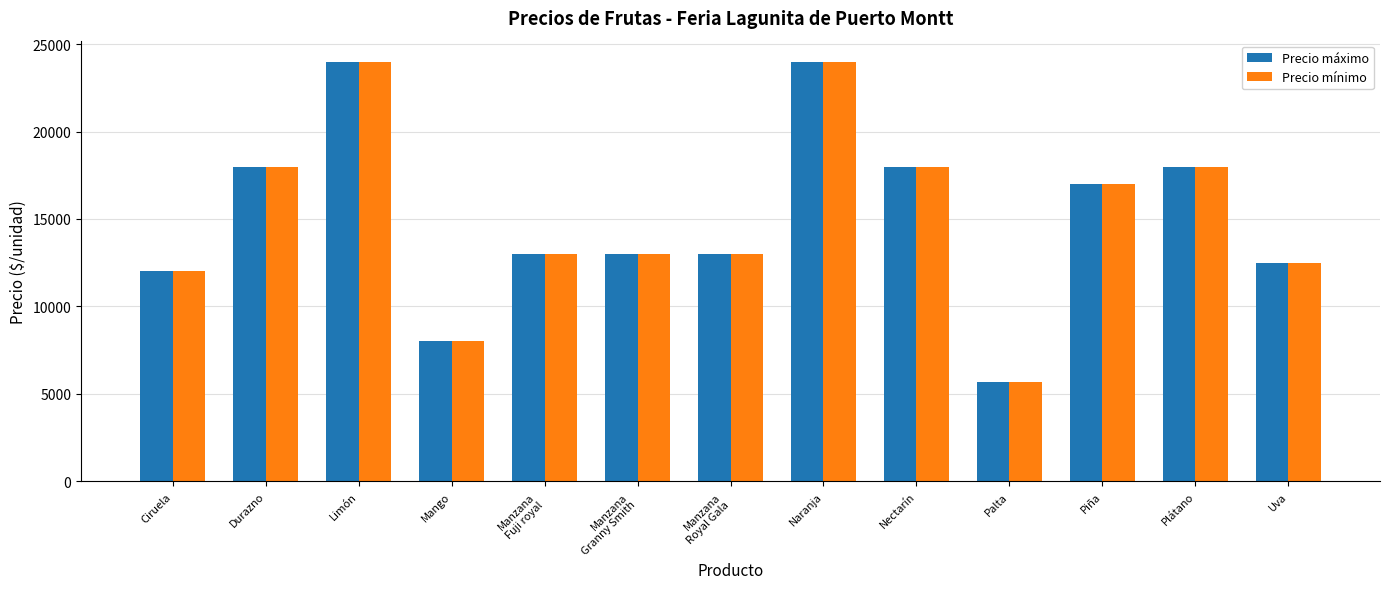

The Precio mínimo series shows 13000 at Manzana
Granny Smith. True or false?

True